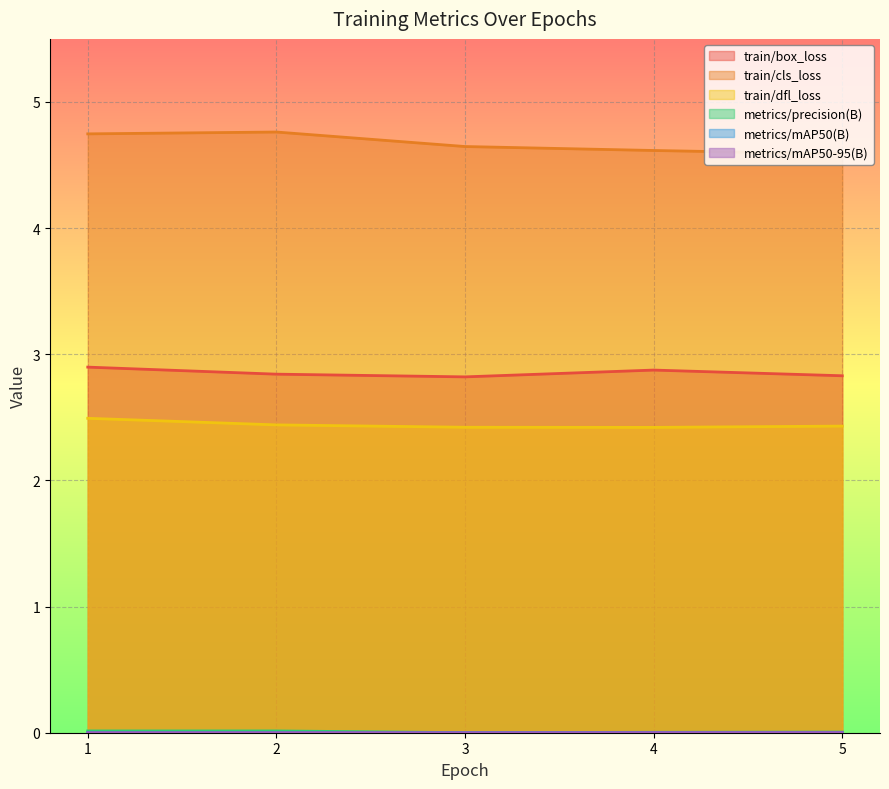

True or false: train/cls_loss and train/box_loss cross at least once.

False